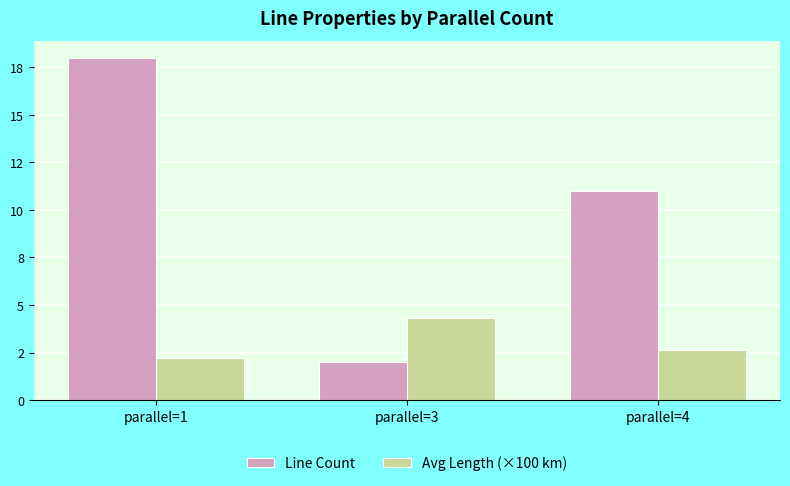

What are all the series names shown in the legend?

Line Count, Avg Length (×100 km)